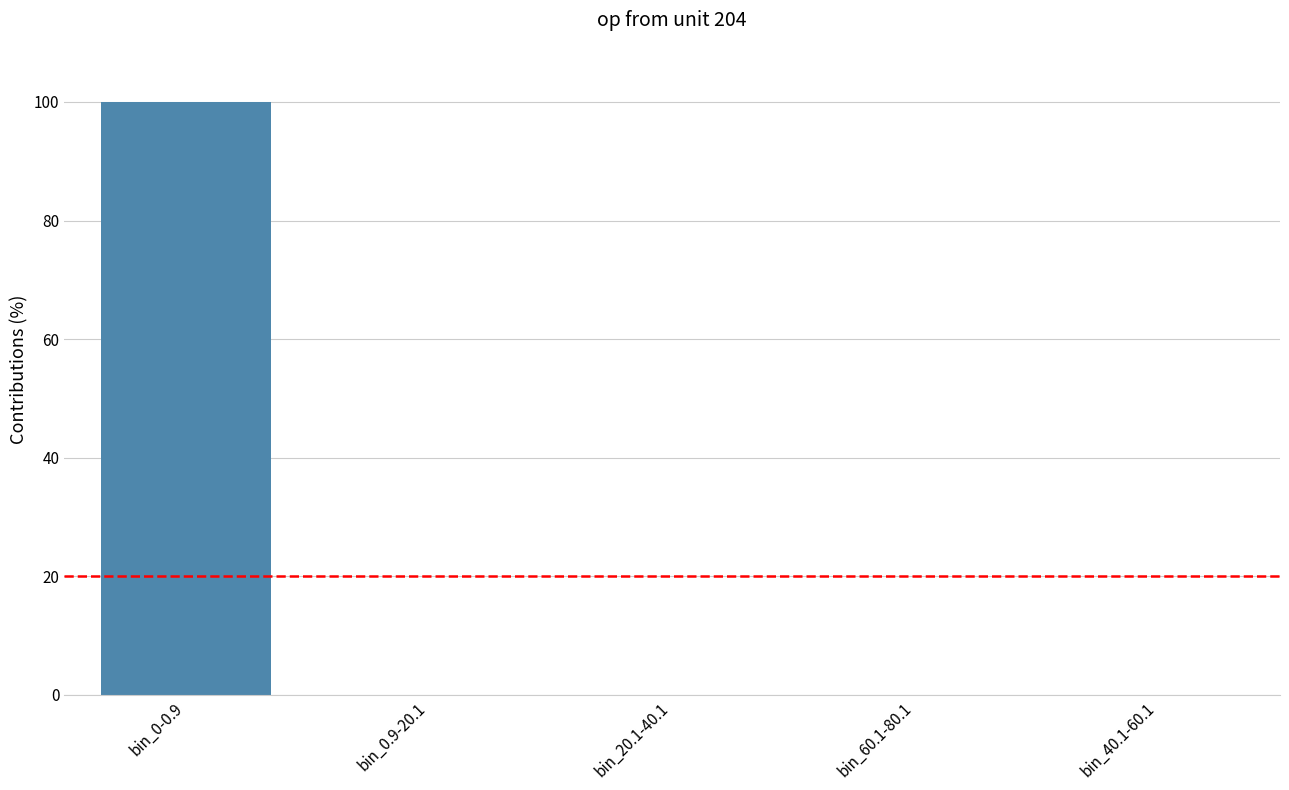

Does the chart contain stacked bars?

No